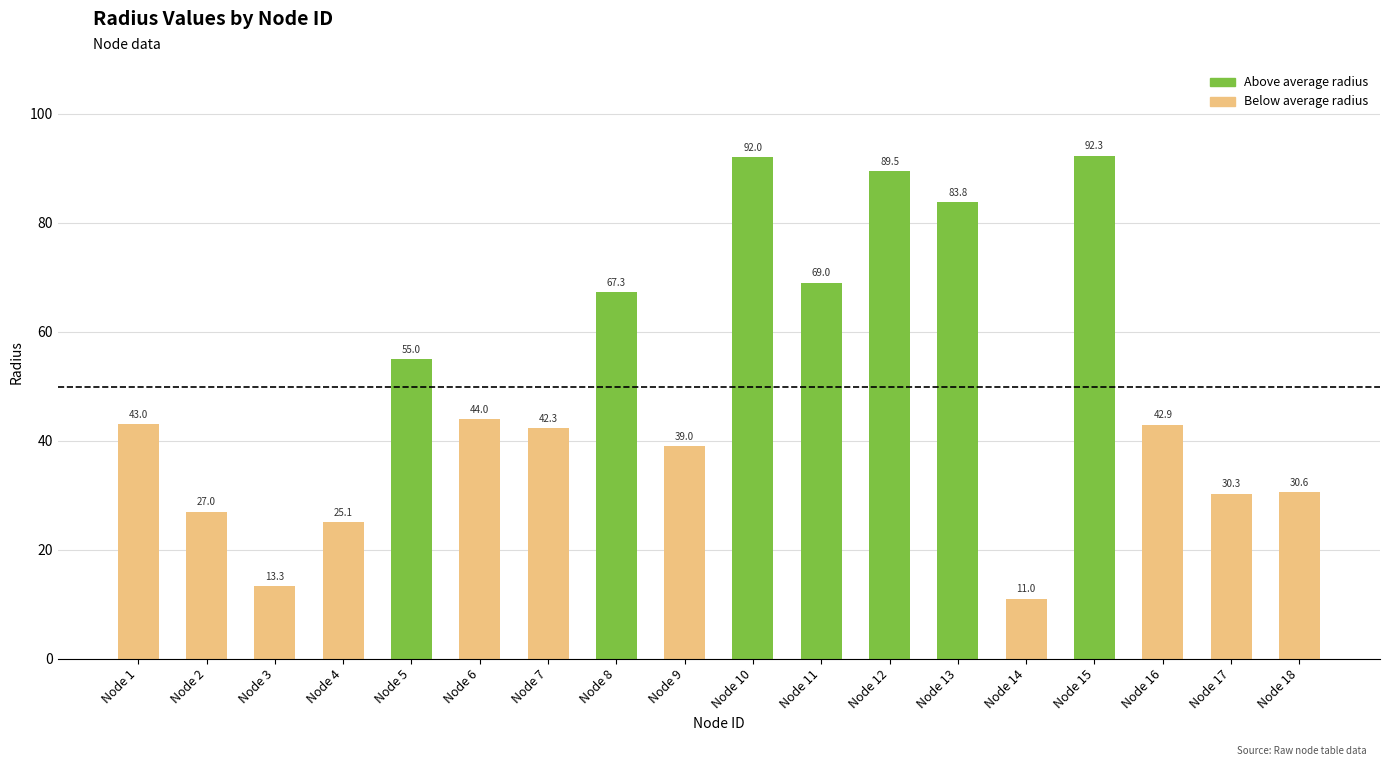

Between Node 5 and Node 8, which is larger?

Node 8